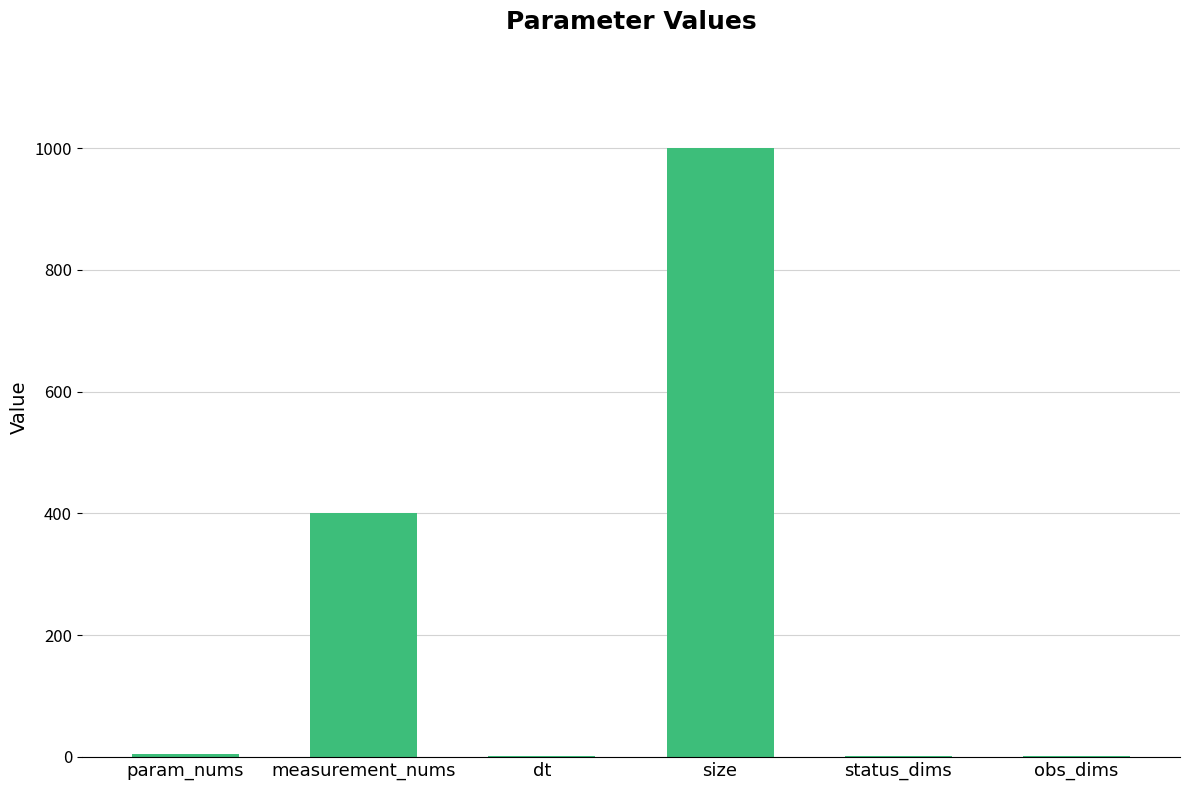

What is the sum of all values?

1409